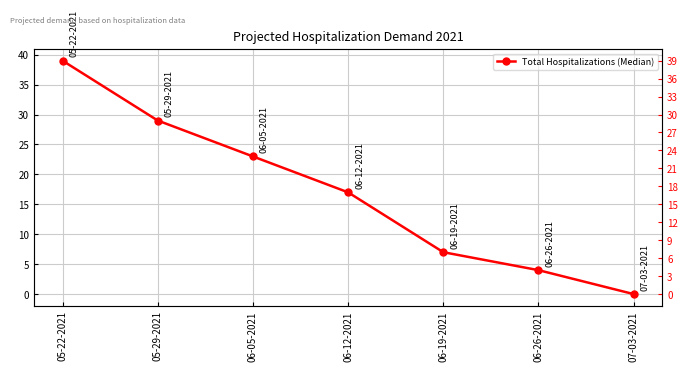

The value at 05-22-2021 is 39. True or false?

True